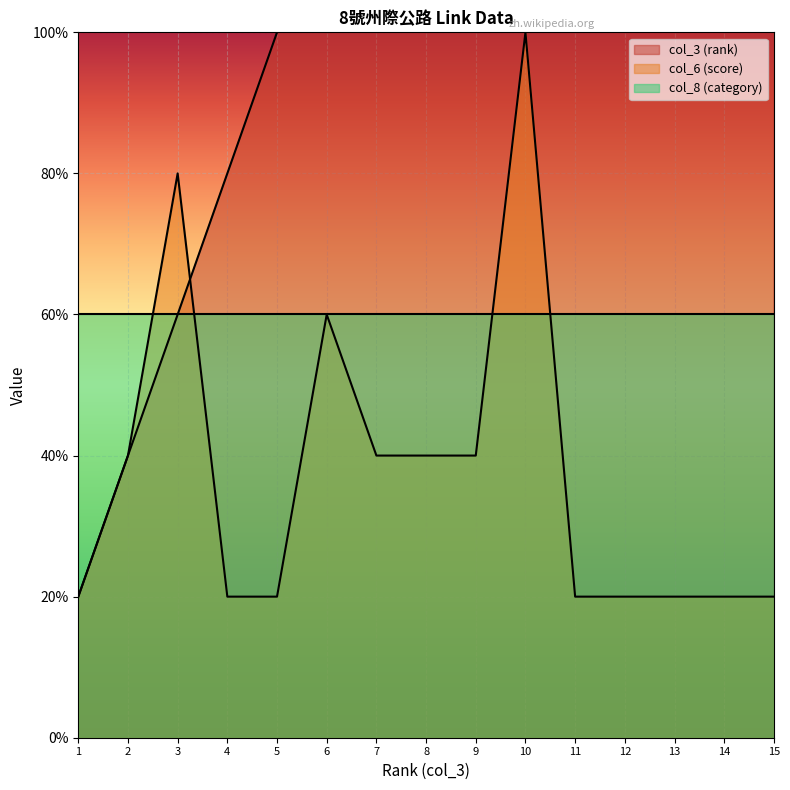

Is it true that col_6 (score) equals 5 at 10?

True